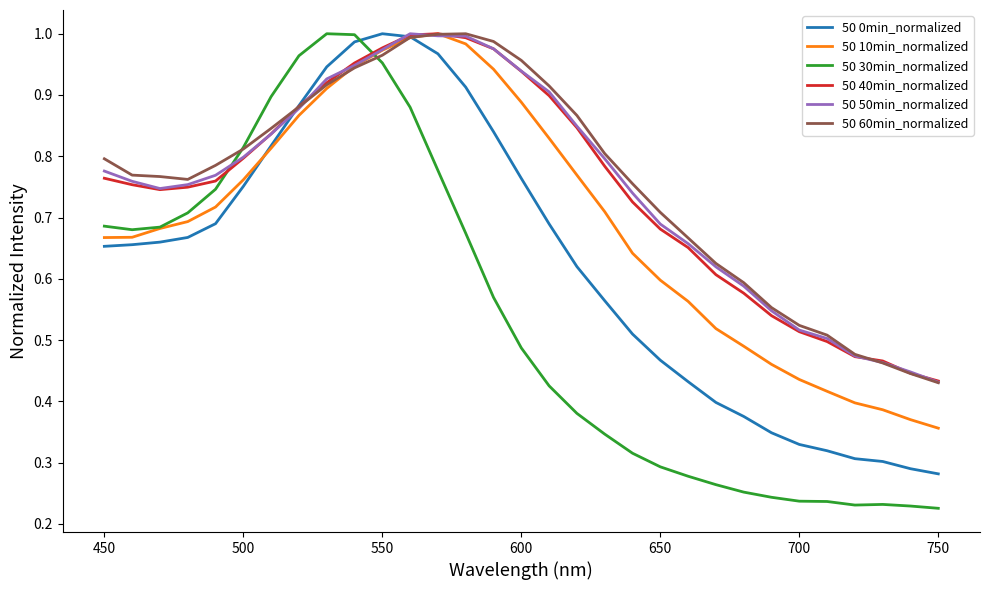

After their last crossing, which series has the higher values: 50 30min_normalized or 50 50min_normalized?

50 50min_normalized